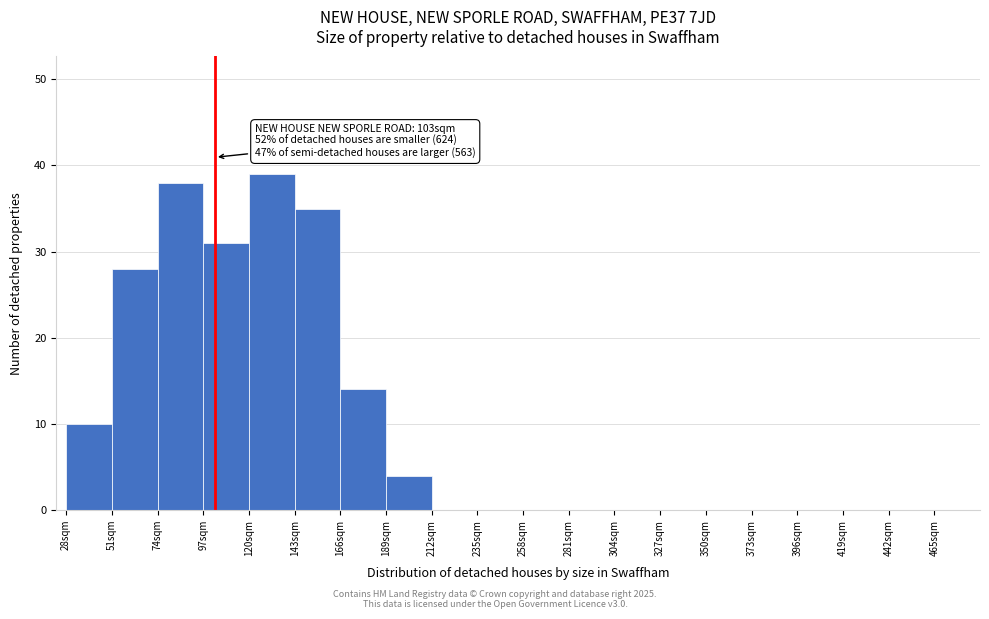

Which range on the x-axis has the tallest bar?

120 to 143